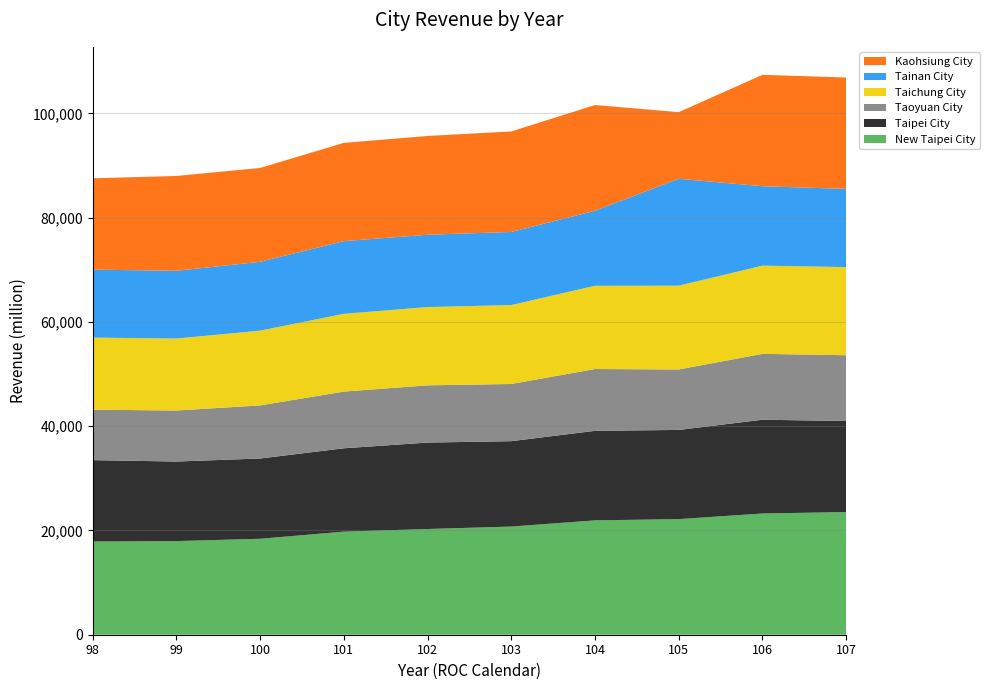

Reading left to right, transcribe all the data shown in this chart.

New Taipei City: 98=17882	99=17959	100=18404	101=19774	102=20280	103=20746	104=21935	105=22175	106=23256	107=23525
Taipei City: 98=15606	99=15260	100=15398	101=15988	102=16579	103=16379	104=17177	105=17106	106=17982	107=17467
Taoyuan City: 98=9677	99=9790	100=10183	101=10878	102=10977	103=10972	104=11854	105=11600	106=12637	107=12620
Taichung City: 98=13826	99=13805	100=14340	101=14915	102=15017	103=15138	104=15968	105=16070	106=16921	107=16904
Tainan City: 98=13040	99=12990	100=13206	101=13941	102=13871	103=14021	104=14390	105=20508	106=15234	107=14996
Kaohsiung City: 98=17517	99=18189	100=18001	101=18845	102=18945	103=19277	104=20282	105=12779	106=21365	107=21368